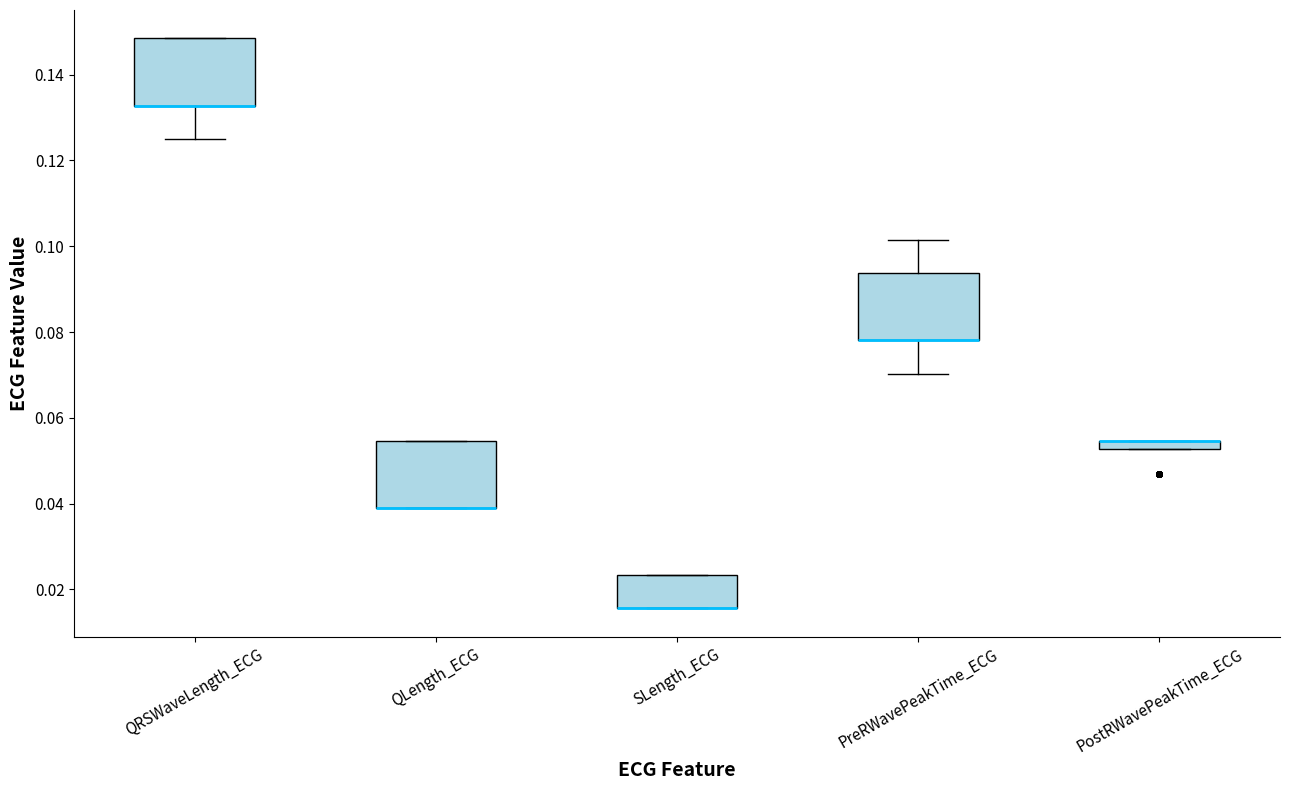

Where is the lower edge of the box for QRSWaveLength_ECG on the y-axis? The values are not printed on the chart, so give them approximately, as read against the axis.

0.132